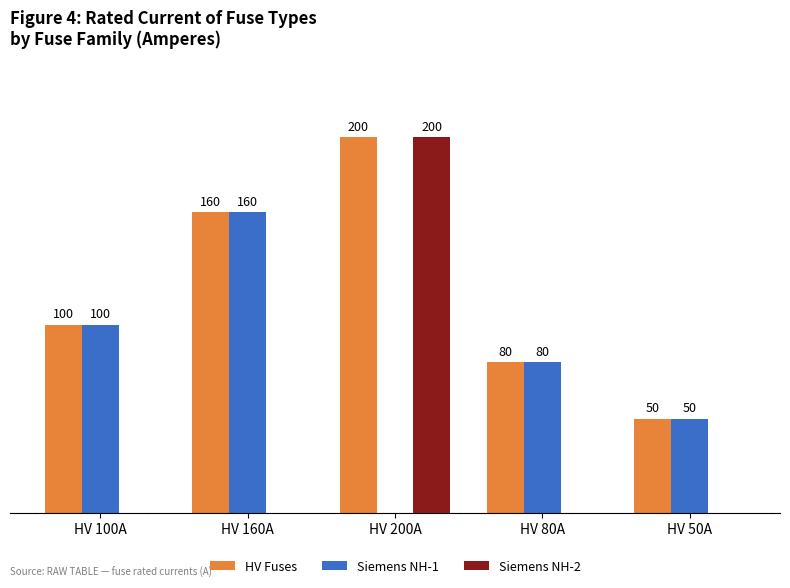

At which label does Siemens NH-2 reach its peak?

HV 200A